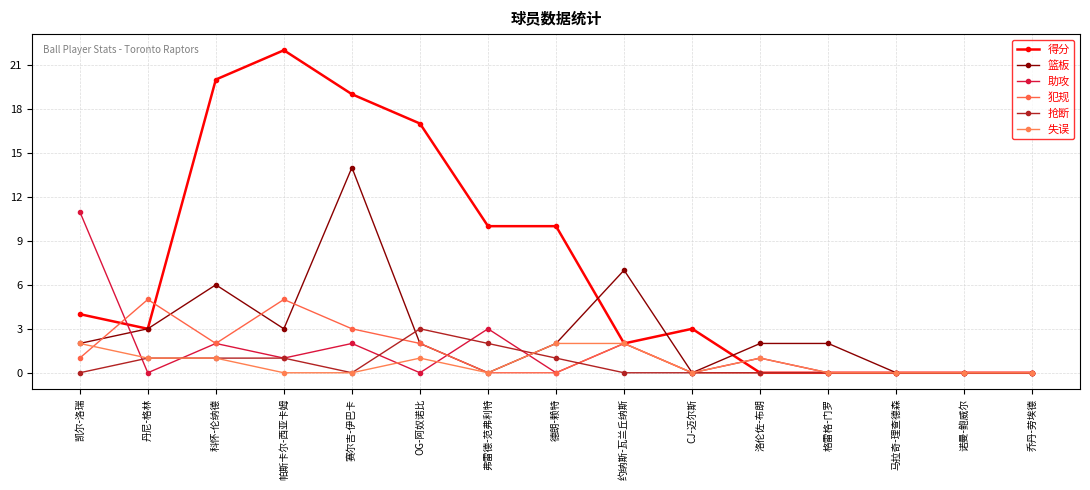

Which series has the widest spread of values?

得分